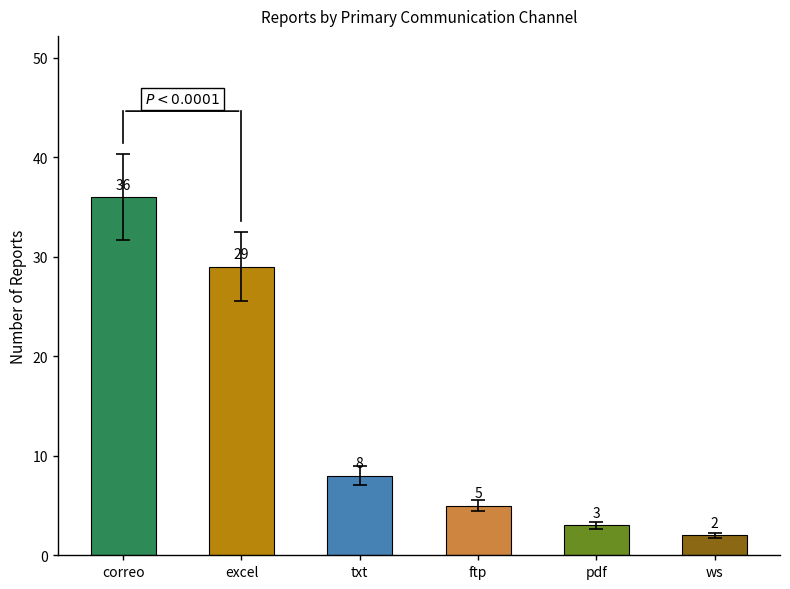

Which has a higher value, ftp or ws?

ftp